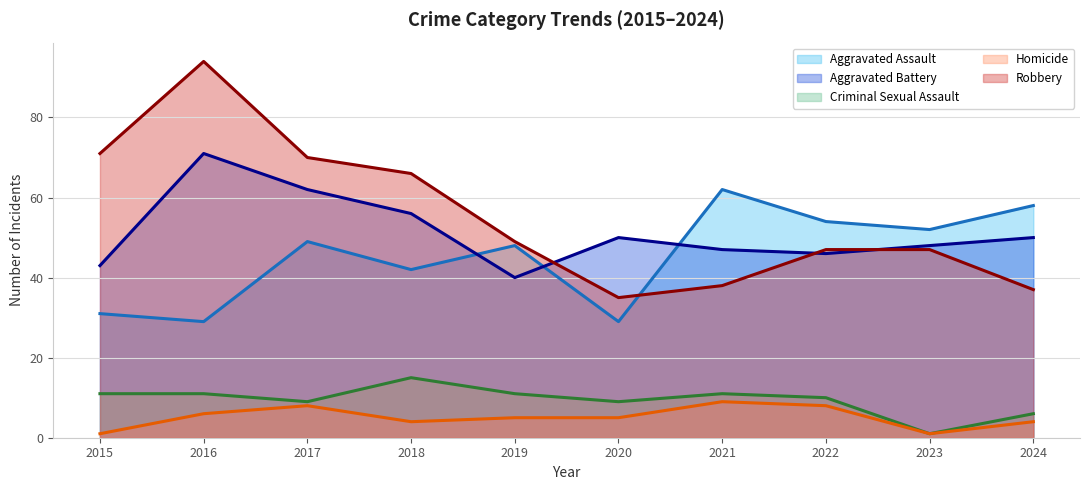

In Aggravated Assault (trend), how many points are lower than both neighbors (excluding endpoints)?

4